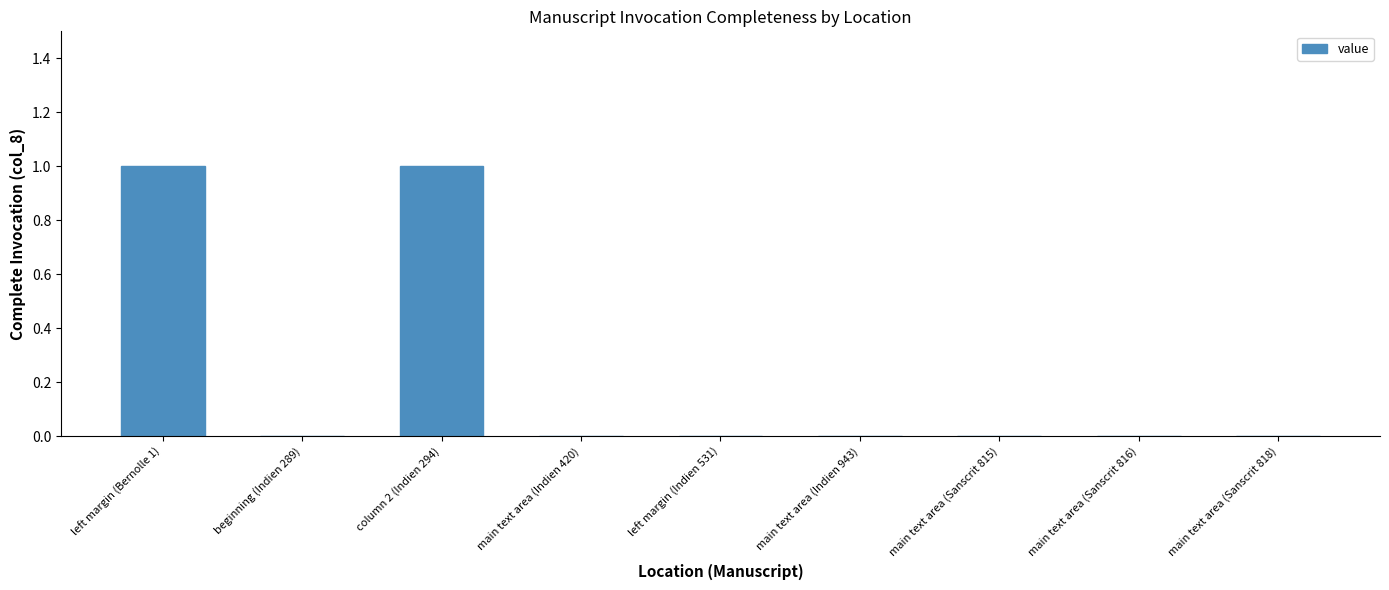

The value at main text area (Indien 420) is 0. True or false?

True